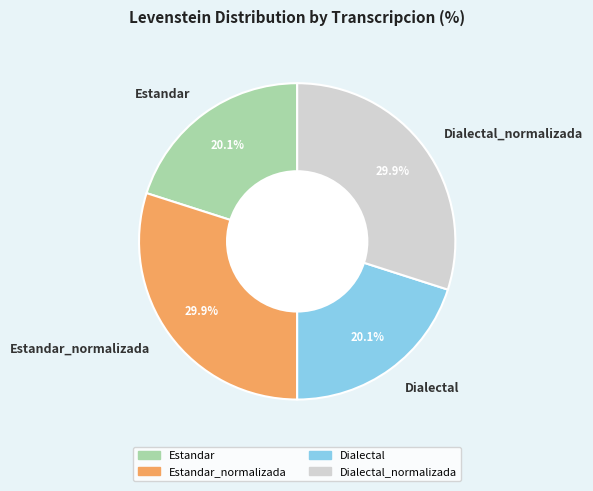

Combined, what portion of the pie is Dialectal and Dialectal_normalizada?

50.0%